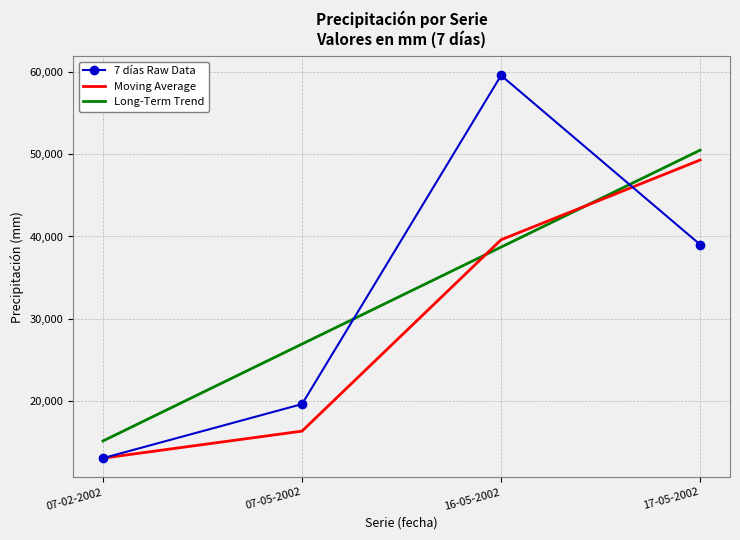

Rank the series at 07-05-2002 from highest to lowest value.

Long-Term Trend, 7 días Raw Data, Moving Average